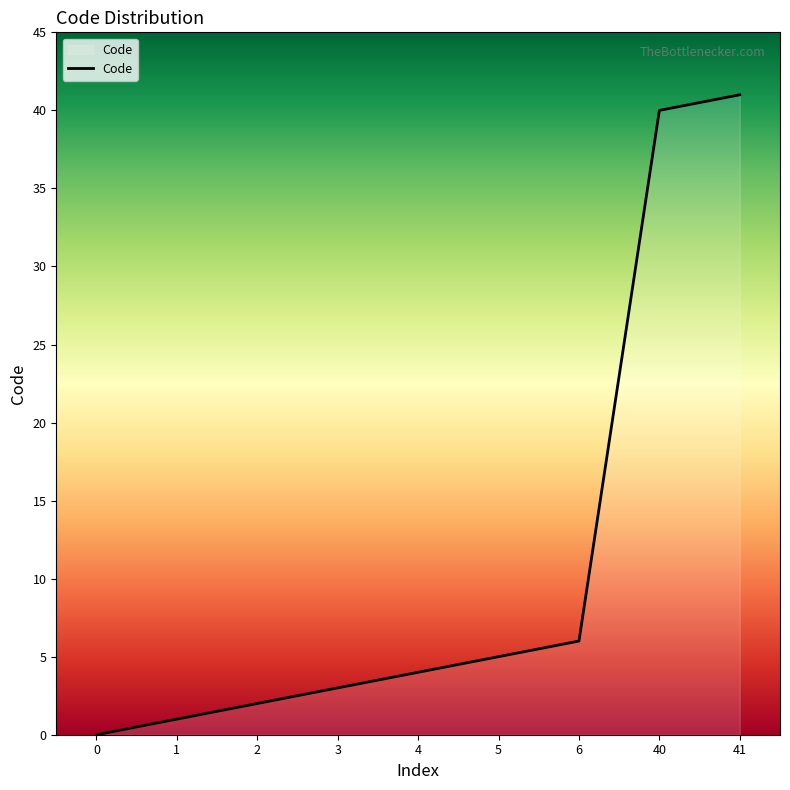

List the labels in order of value, smallest first.

0, 1, 2, 3, 4, 5, 6, 40, 41